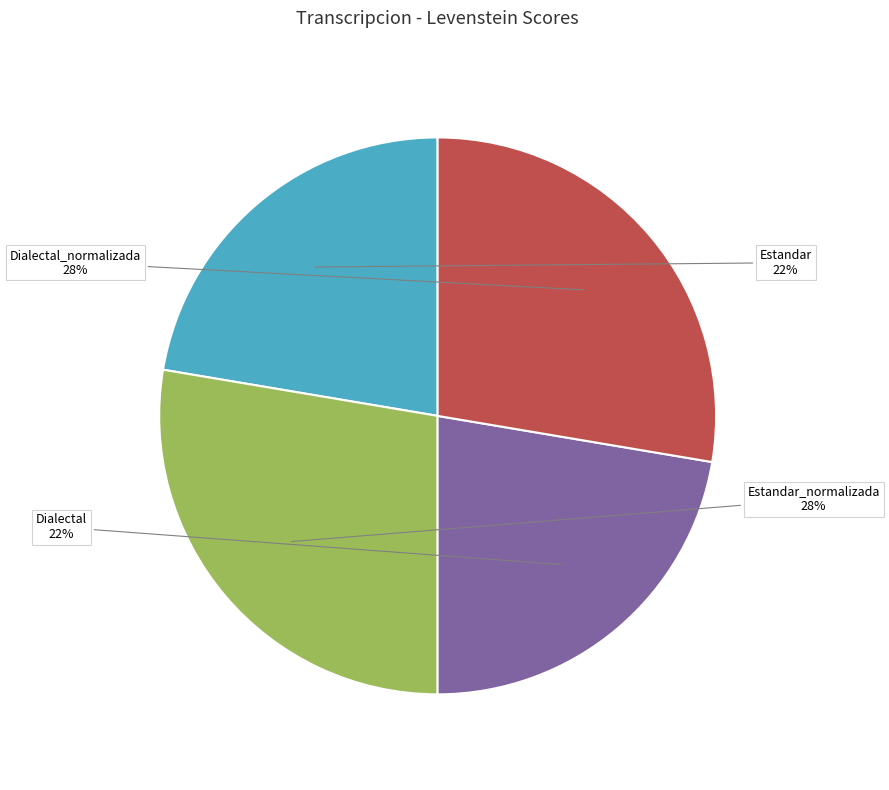

To the nearest percent, what is the combined percentage of Dialectal_normalizada and Estandar?

50%